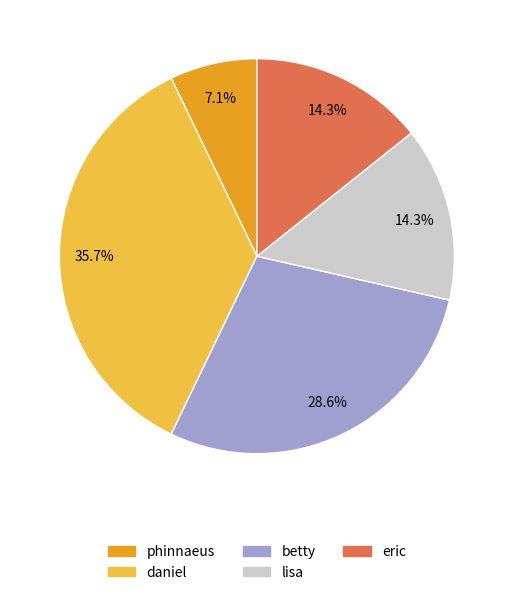

To the nearest percent, what is the average slice percentage?

20%